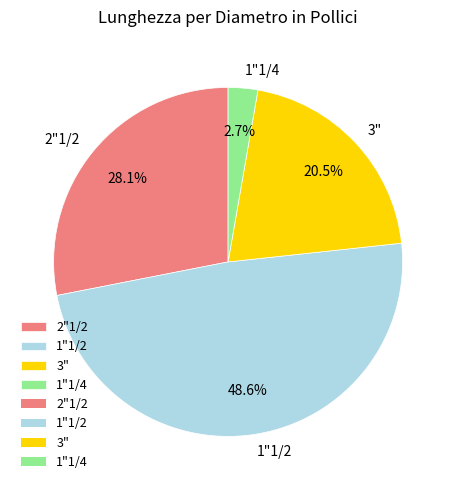

What is the smallest slice in the pie chart?

1"1/4